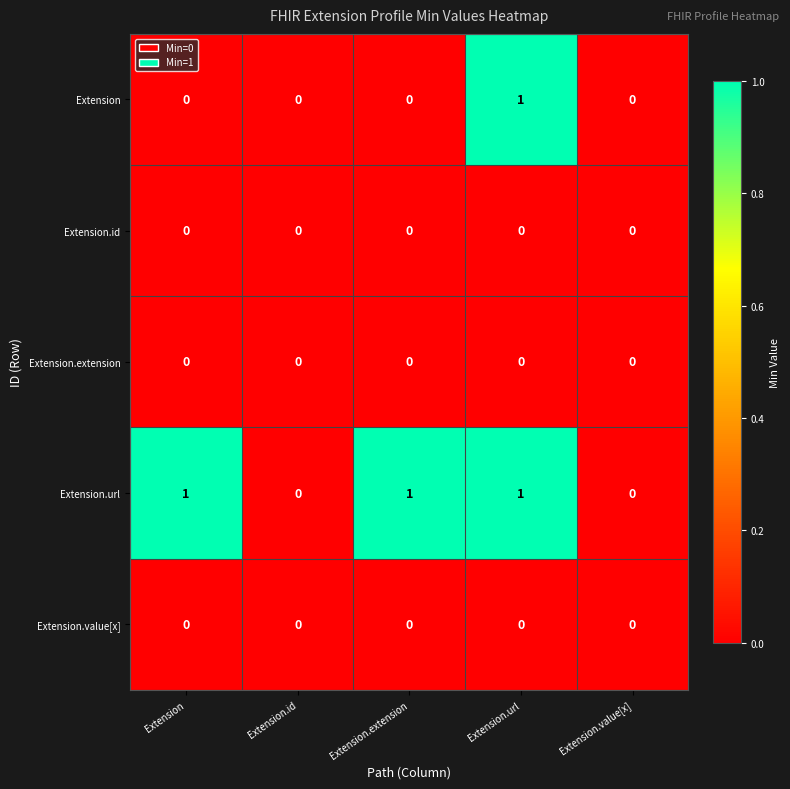

Reading left to right, extract all data points from this chart.

Extension: 0	0	0	1	0
Extension.id: 0	0	0	0	0
Extension.extension: 0	0	0	0	0
Extension.url: 1	0	1	1	0
Extension.value[x]: 0	0	0	0	0